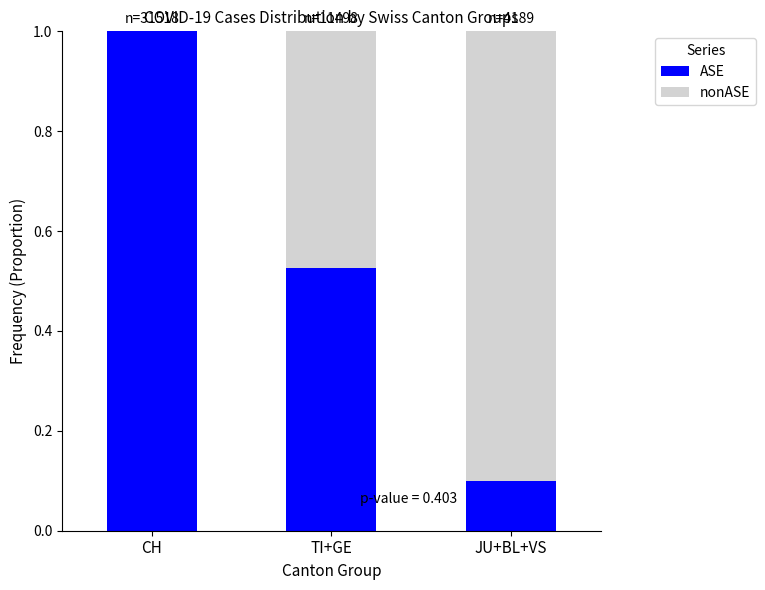

At which label is ASE closest to 0?

JU+BL+VS